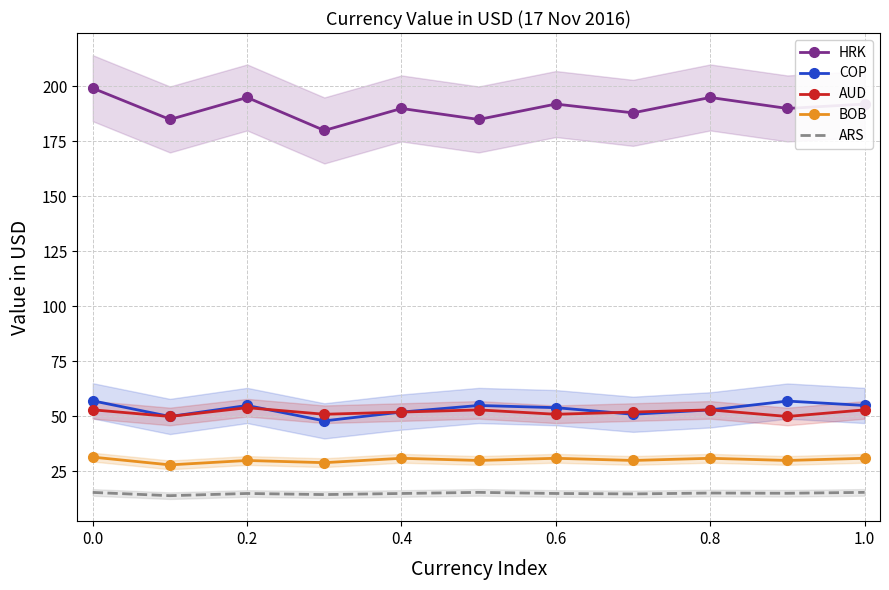

Reading right to left, transcribe all the data shown in this chart.

HRK: 192.0	190.0	195.0	188.0	192.0	185.0	190.0	180.0	195.0	185.0	199.2
COP: 55.0	57.0	53.0	51.0	54.0	55.0	52.0	48.0	55.0	50.0	57.1
AUD: 53.0	50.0	53.0	52.0	51.0	53.0	52.0	51.0	54.0	50.0	53.0
BOB: 31.0	30.0	31.0	30.0	31.0	30.0	31.0	29.0	30.0	28.0	31.5
ARS: 15.5	15.1	15.2	14.8	15.0	15.5	15.0	14.5	15.0	14.0	15.5